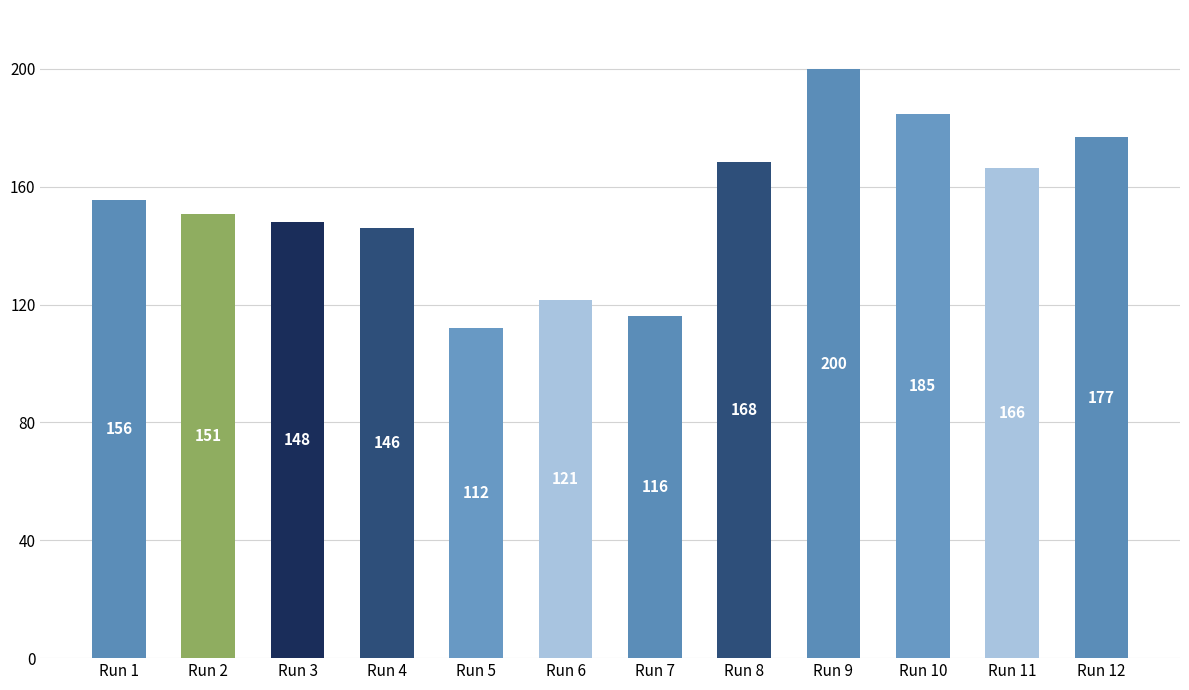

What is the maximum value shown in the chart?

199.8